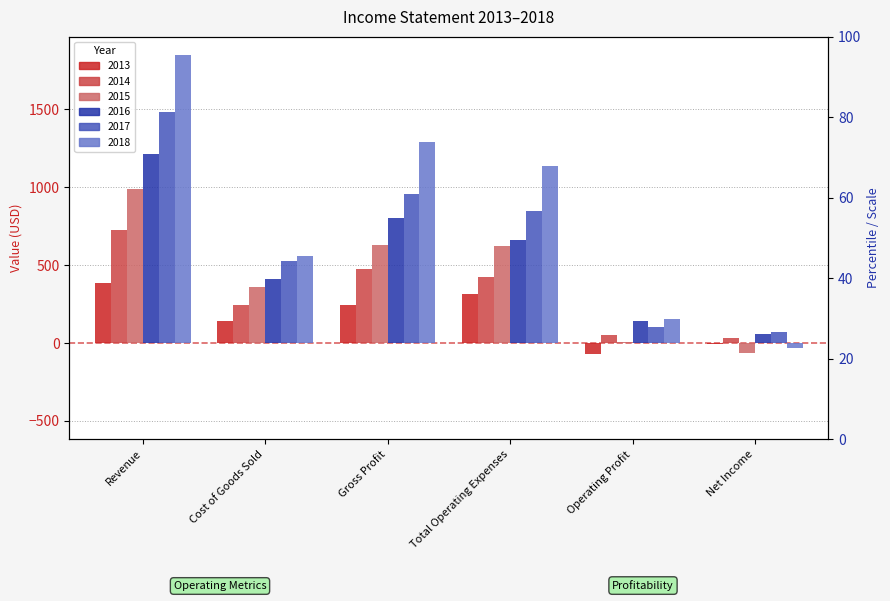

What are all the series names shown in the legend?

2013, 2014, 2015, 2016, 2017, 2018